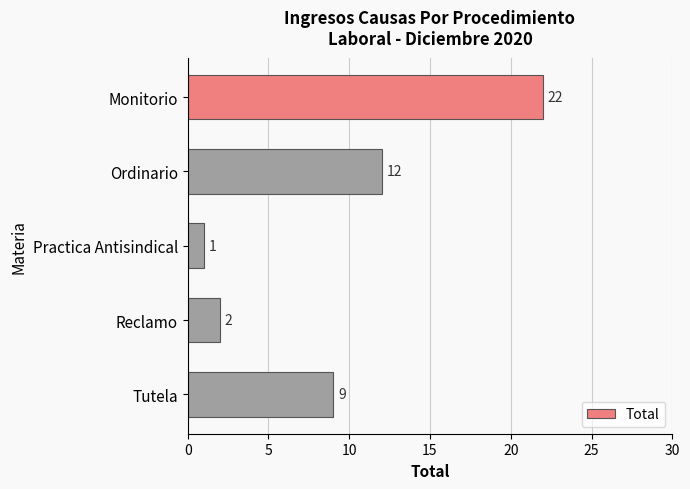

Rank the categories by value from highest to lowest.

Monitorio, Ordinario, Tutela, Reclamo, Practica Antisindical